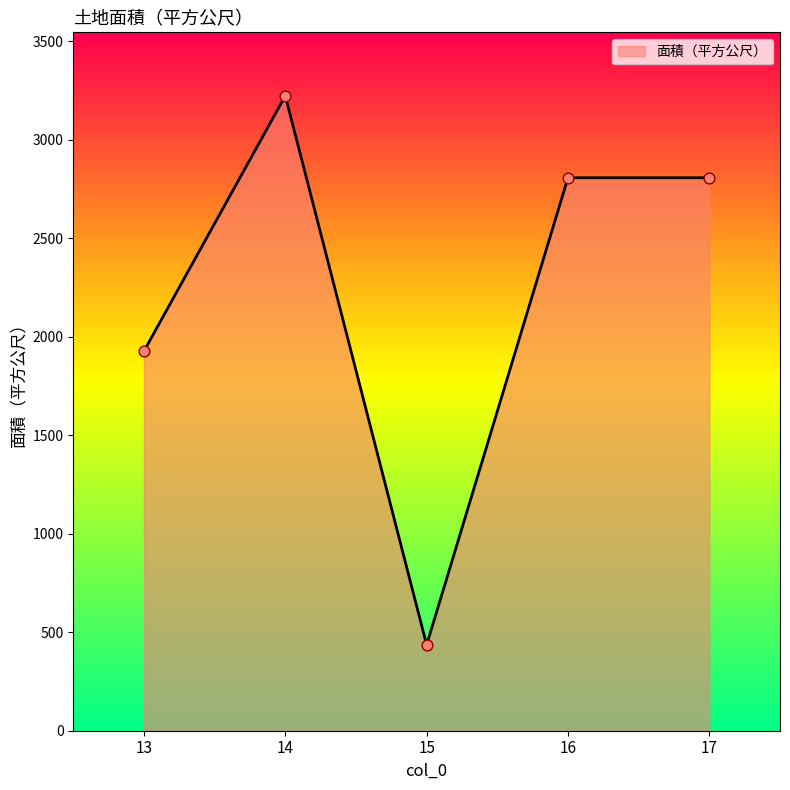

Which has a higher value, 13 or 15?

13